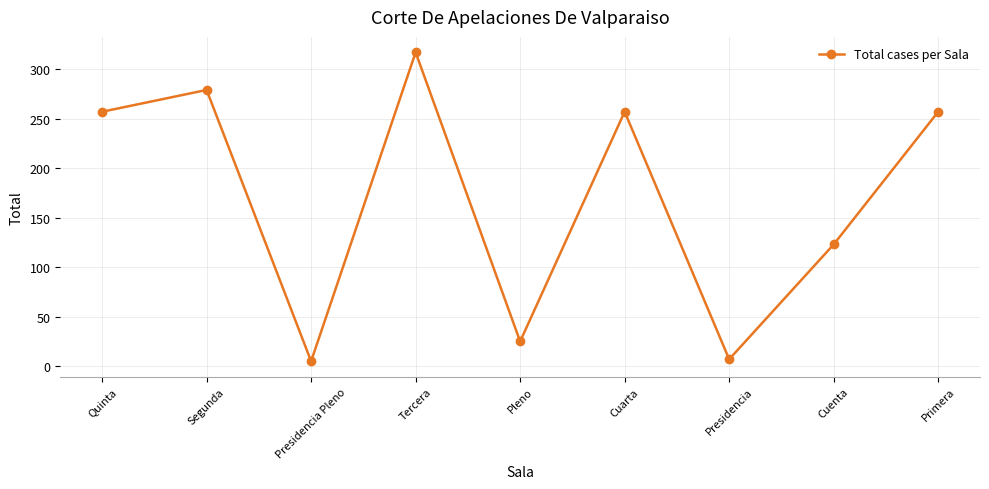

What is the approximate value at Cuenta?

123